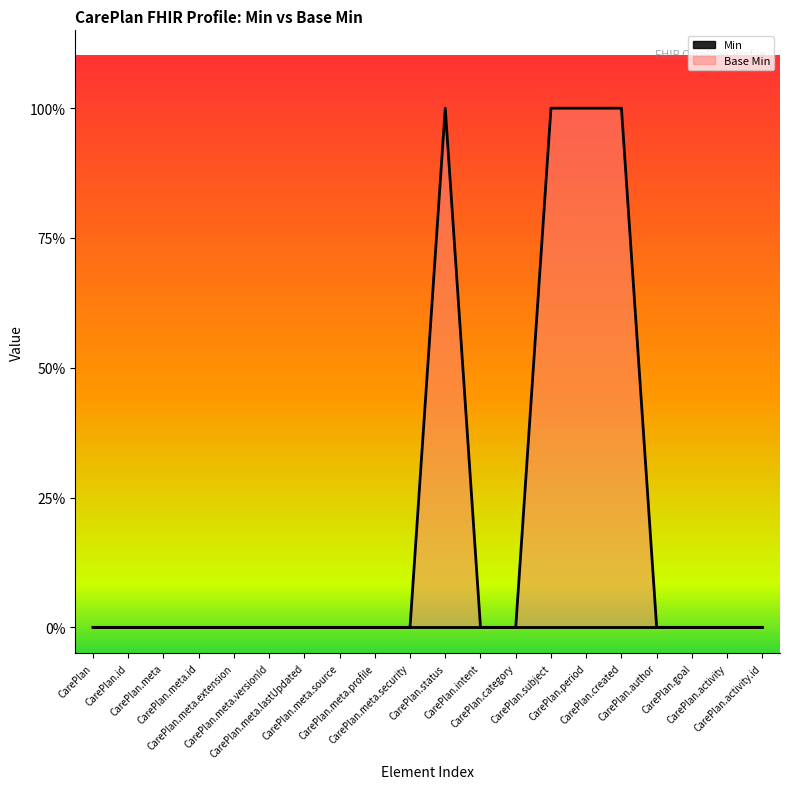

Reading right to left, list all the values displayed in this chart.

0	0	0	0	1	1	1	0	0	1	0	0	0	0	0	0	0	0	0	0